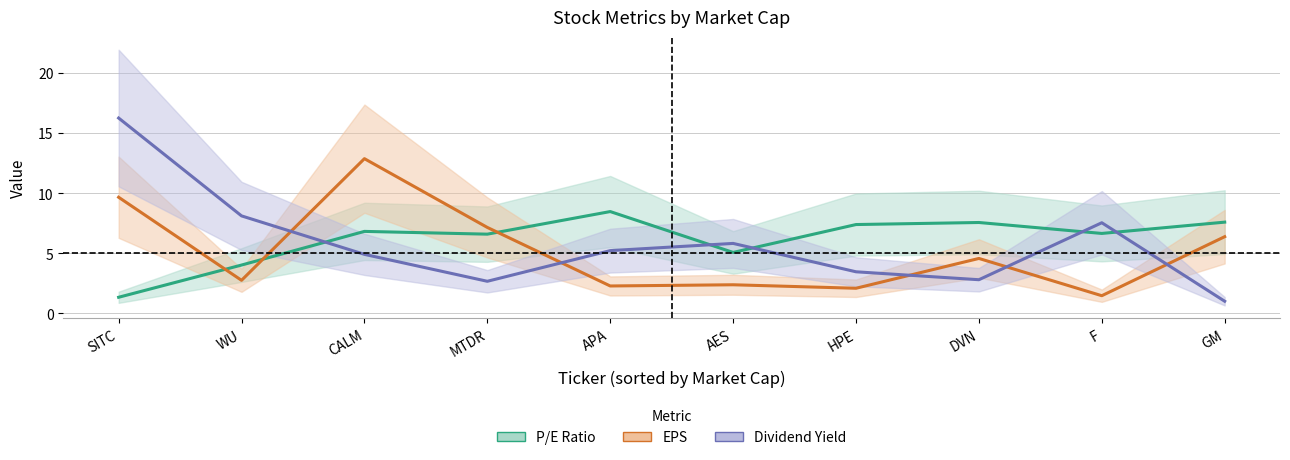

What is the difference between the highest and lowest values at APA?

6.2